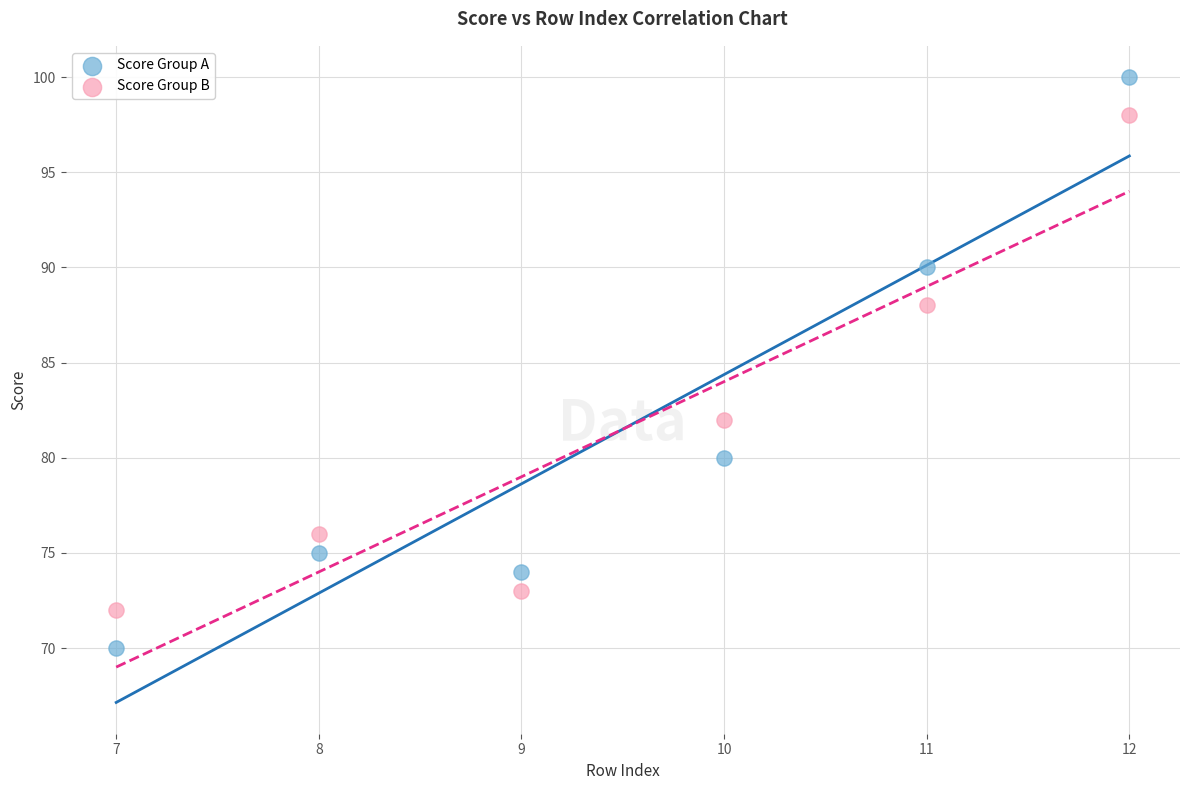

What are all the series names shown in the legend?

Score Group A, Score Group B